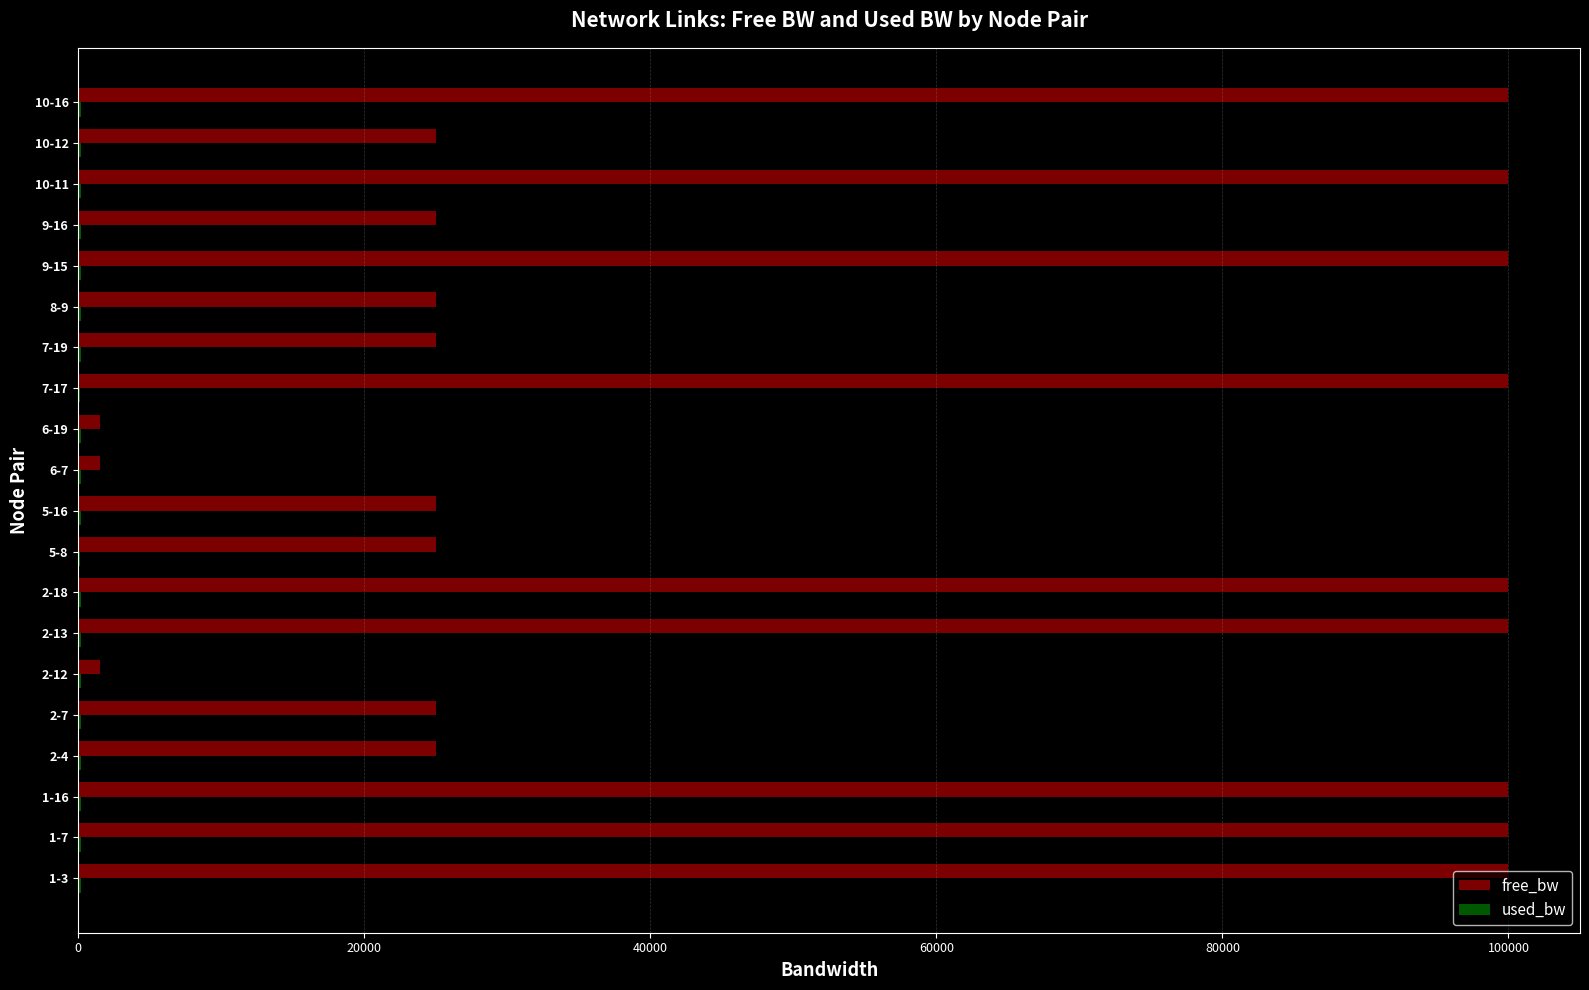

What is the maximum value shown in the chart?

99999.9